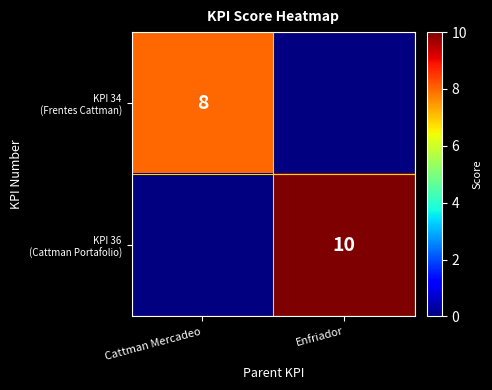

Rank the series by their average value, from highest to lowest.

KPI 34 (Frentes Cattman), KPI 36 (Cattman Portafolio)